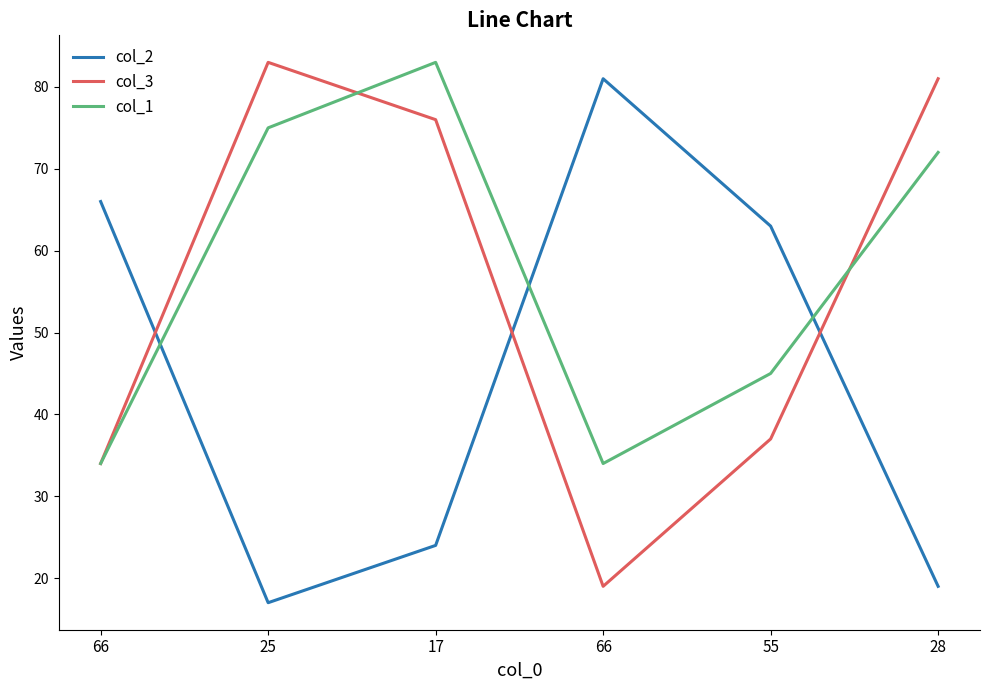

What is the maximum value for col_1?

83